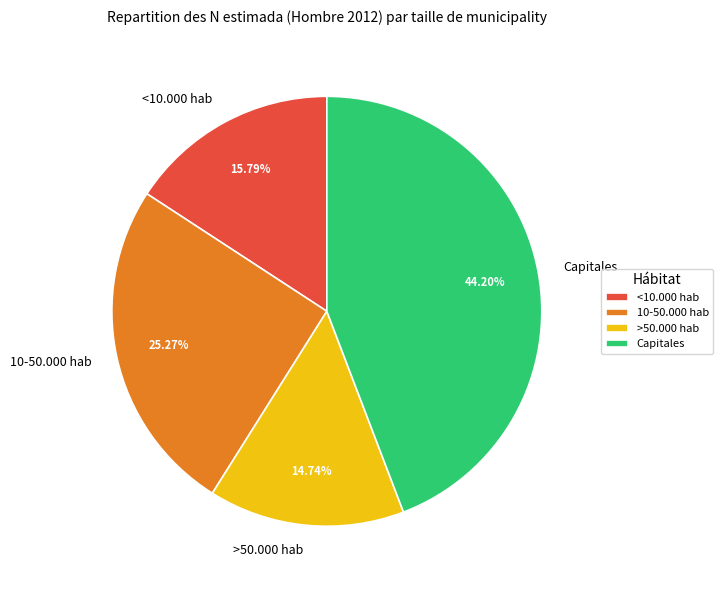

Count the number of slices in the pie.

4